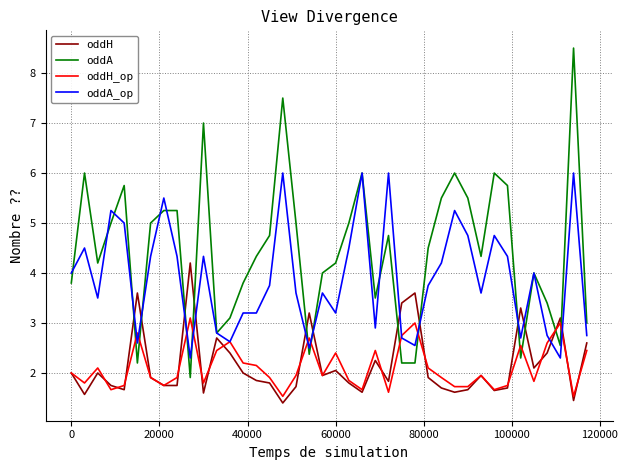

Which series has the largest total across all categories?

oddA